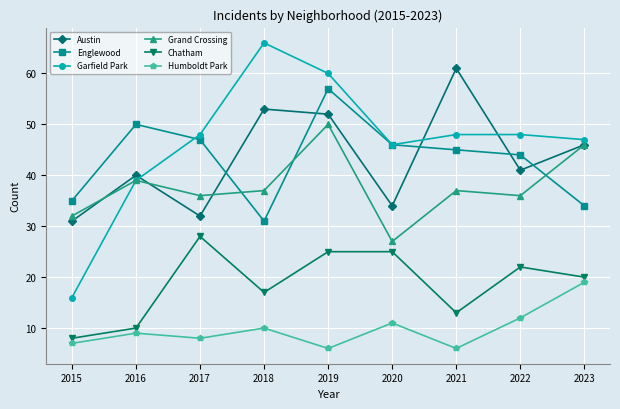

Which series has the largest total across all categories?

Garfield Park